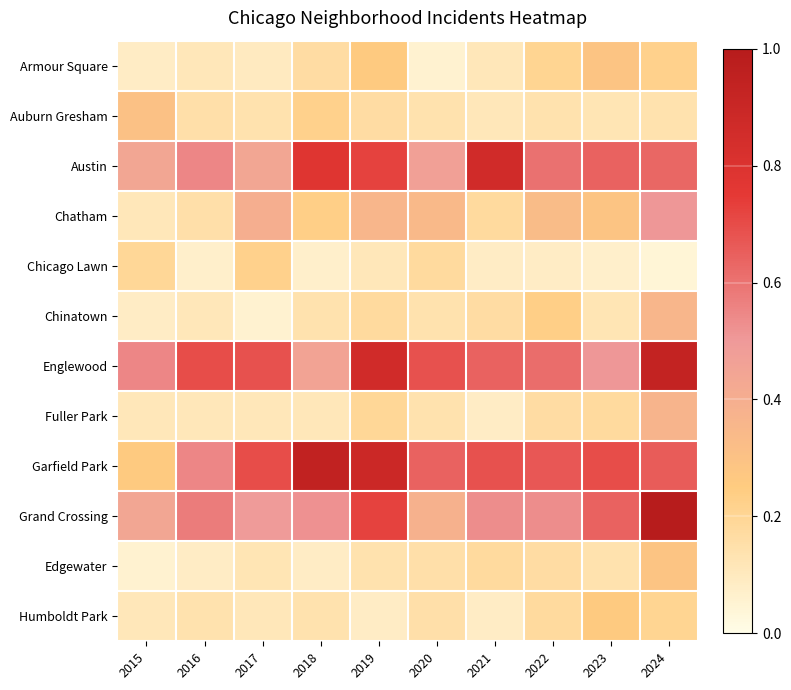

At how many categories does at least one series exceed 0?

10